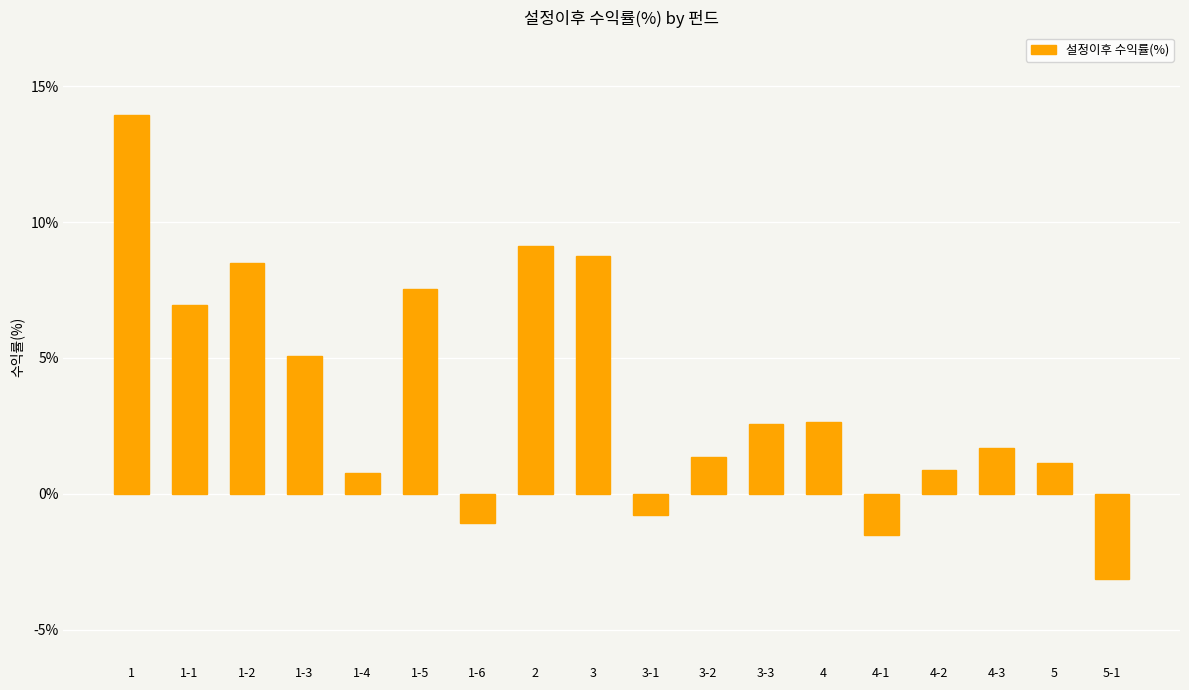

What is the approximate value at 2?

9.1